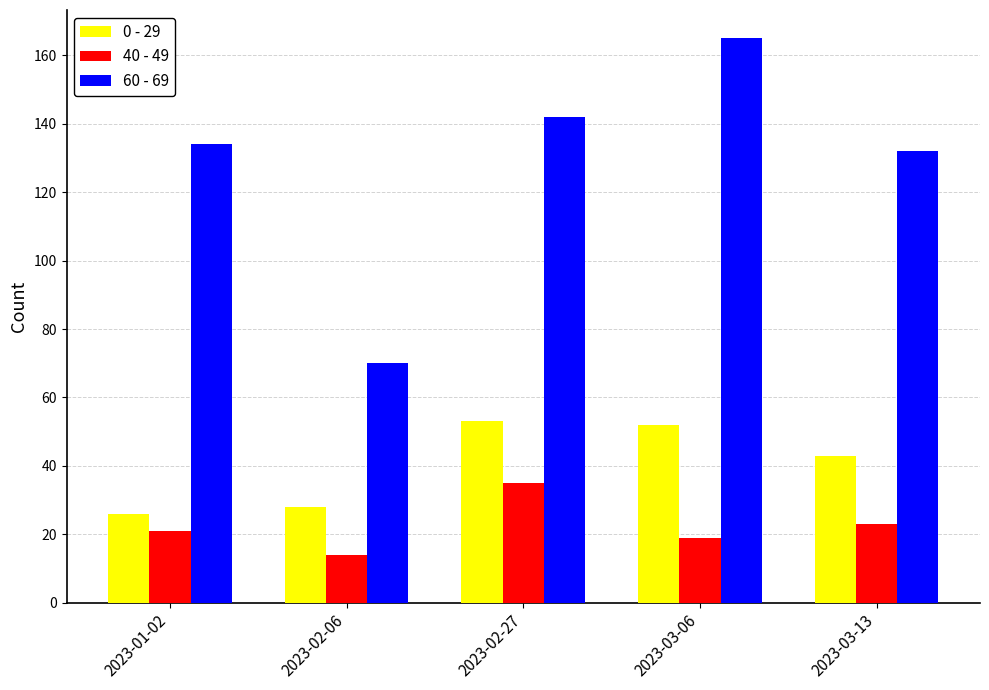

At which category is the sum across all series the highest?

2023-03-06